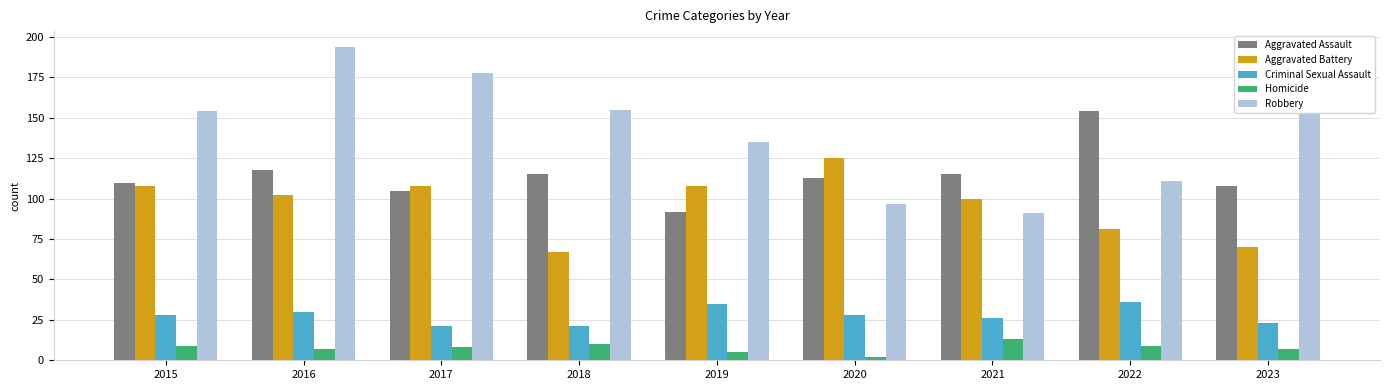

Which series has the widest spread of values?

Robbery